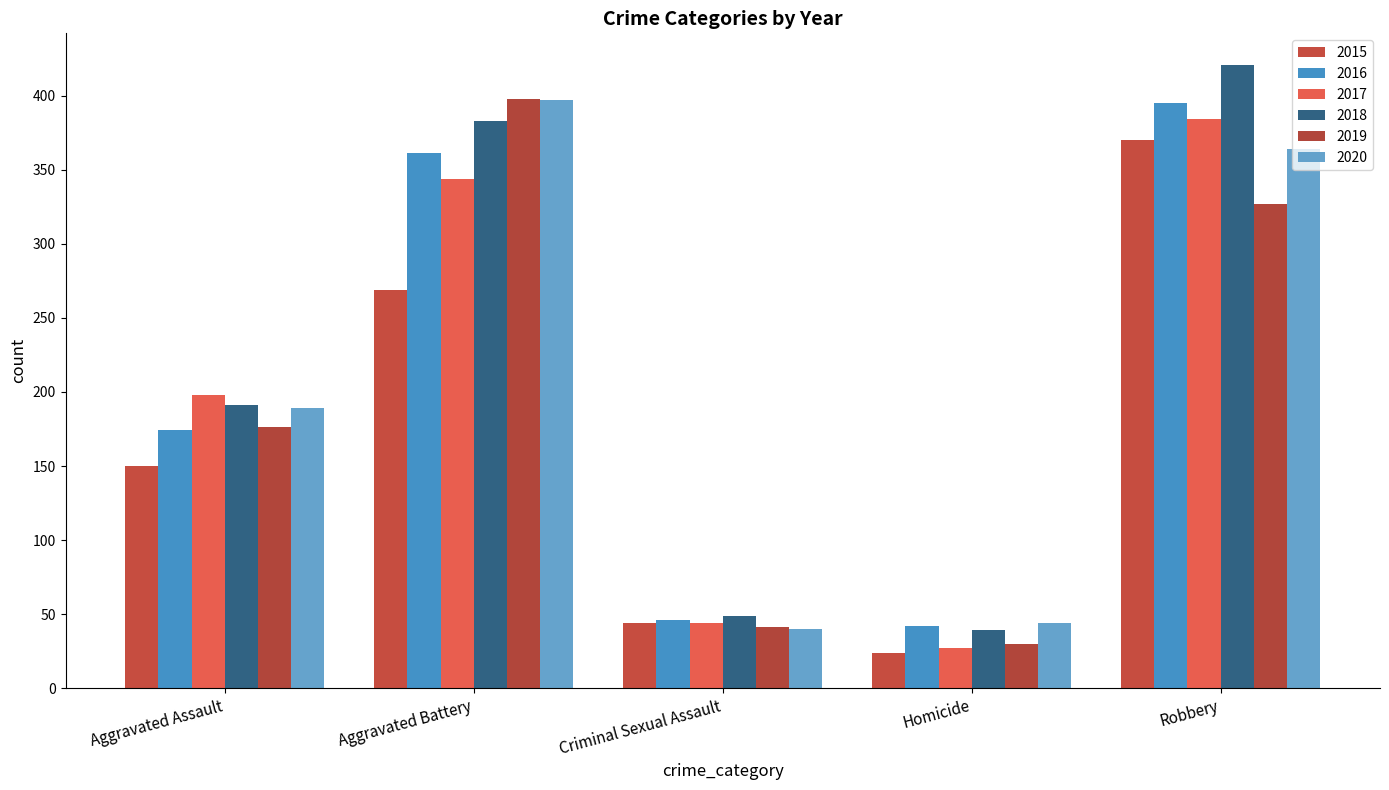

Is it true that 2016 equals 71 at Criminal Sexual Assault?

False